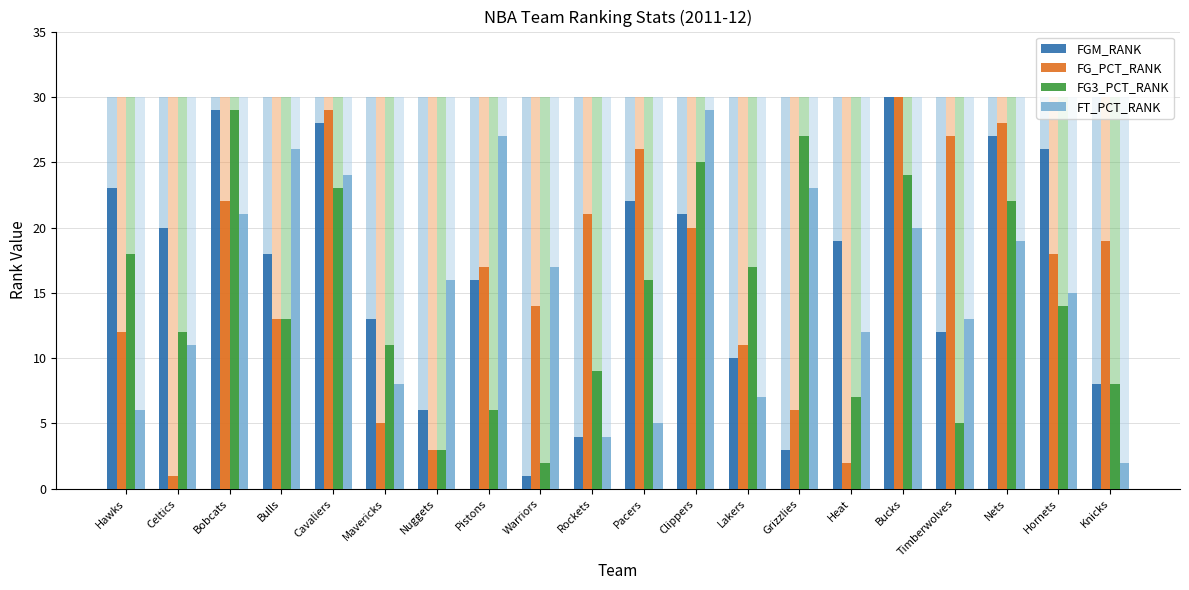

Reading right to left, what are all the values shown in this chart?

FGM_RANK: Knicks=8	Hornets=26	Nets=27	Timberwolves=12	Bucks=30	Heat=19	Grizzlies=3	Lakers=10	Clippers=21	Pacers=22	Rockets=4	Warriors=1	Pistons=16	Nuggets=6	Mavericks=13	Cavaliers=28	Bulls=18	Bobcats=29	Celtics=20	Hawks=23
FG_PCT_RANK: Knicks=19	Hornets=18	Nets=28	Timberwolves=27	Bucks=30	Heat=2	Grizzlies=6	Lakers=11	Clippers=20	Pacers=26	Rockets=21	Warriors=14	Pistons=17	Nuggets=3	Mavericks=5	Cavaliers=29	Bulls=13	Bobcats=22	Celtics=1	Hawks=12
FG3_PCT_RANK: Knicks=8	Hornets=14	Nets=22	Timberwolves=5	Bucks=24	Heat=7	Grizzlies=27	Lakers=17	Clippers=25	Pacers=16	Rockets=9	Warriors=2	Pistons=6	Nuggets=3	Mavericks=11	Cavaliers=23	Bulls=13	Bobcats=29	Celtics=12	Hawks=18
FT_PCT_RANK: Knicks=2	Hornets=15	Nets=19	Timberwolves=13	Bucks=20	Heat=12	Grizzlies=23	Lakers=7	Clippers=29	Pacers=5	Rockets=4	Warriors=17	Pistons=27	Nuggets=16	Mavericks=8	Cavaliers=24	Bulls=26	Bobcats=21	Celtics=11	Hawks=6